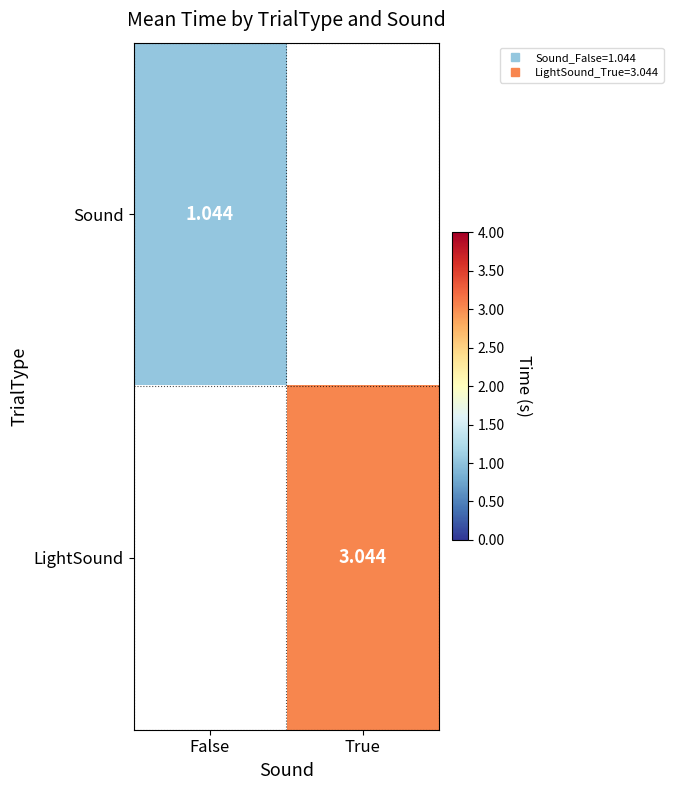

Between False and True, which is larger?

True